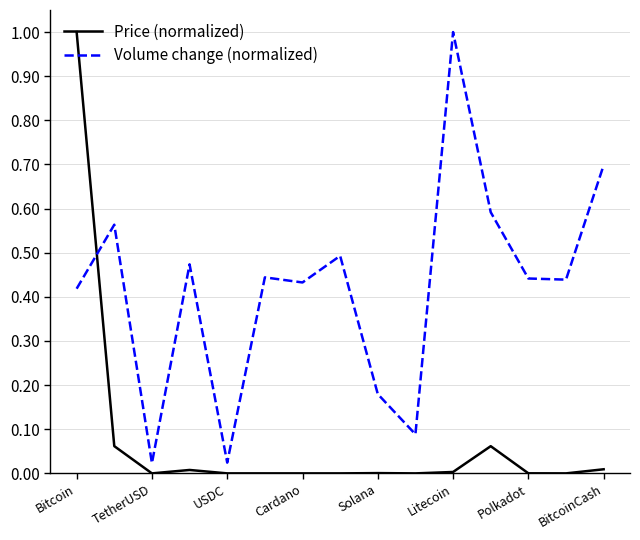

Is this an area chart (filled region under the line)?

No